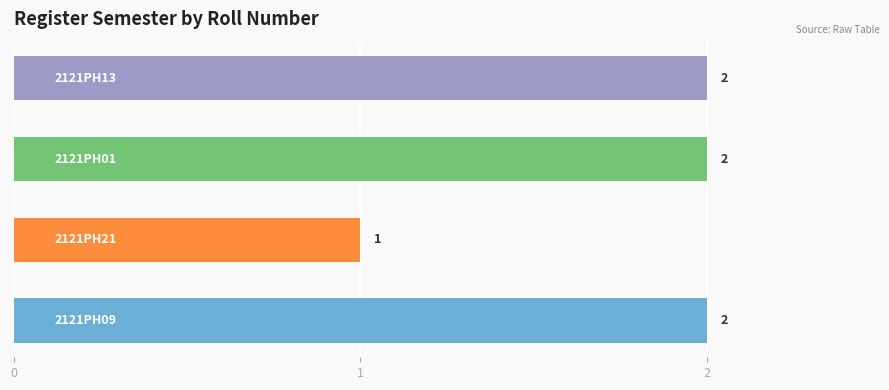

Count the values in the range 2 to 3.

3